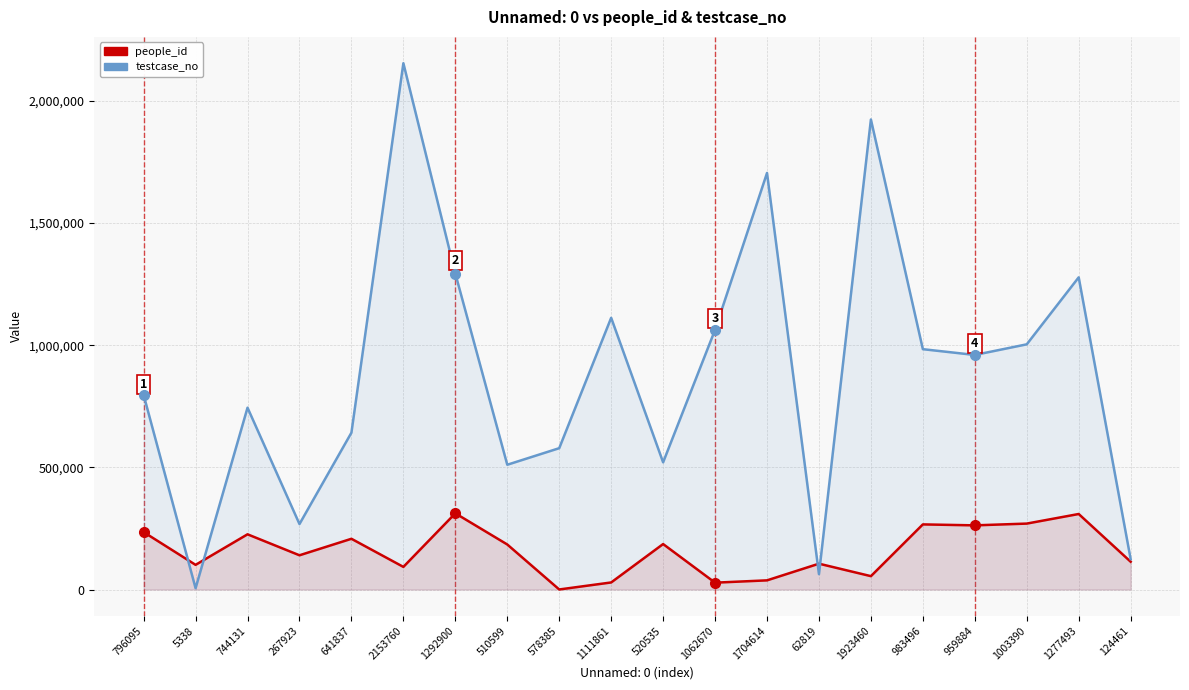

At which category does the chart reach its minimum across all series?

578385